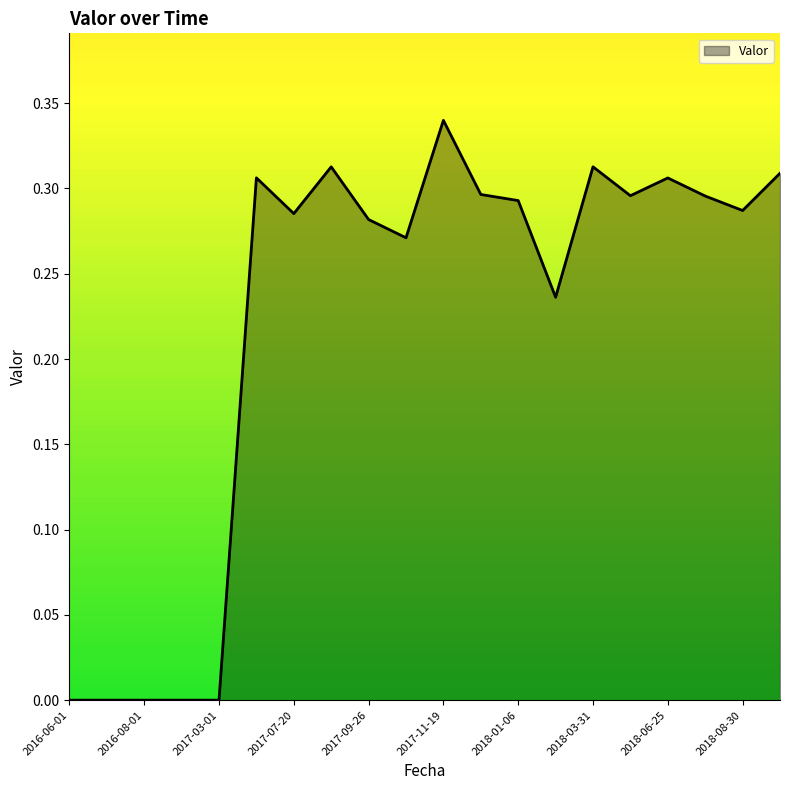

How many points are higher than both their immediate neighbors (excluding endpoints)?

5